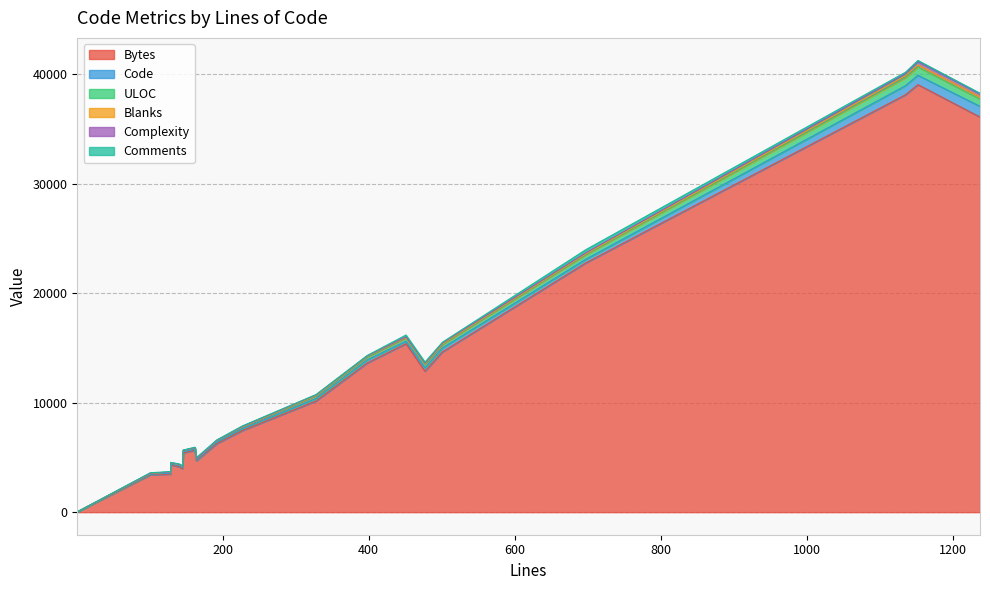

Rank the categories by ULOC value from highest to lowest.

1152, 1135, 1237, 697, 501, 477, 451, 398, 328, 227, 192, 162, 164, 146, 145, 140, 129, 129, 101, 1